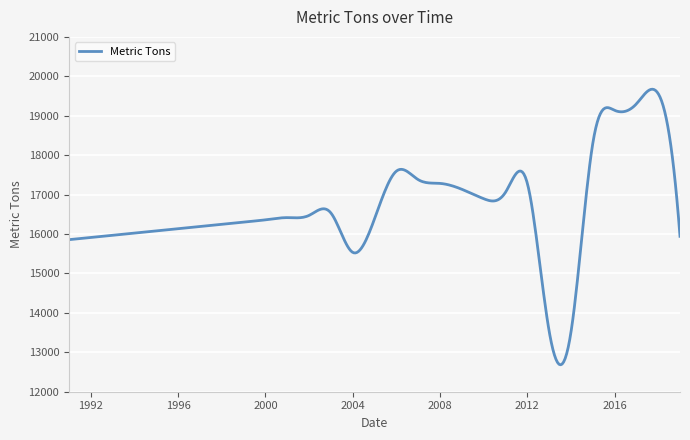

What is the smallest value displayed?

12682.2